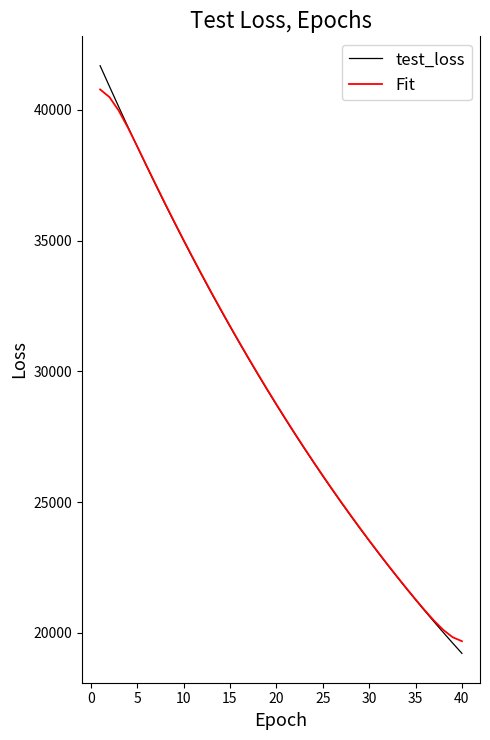

Which series has the largest range (max minus min)?

test_loss